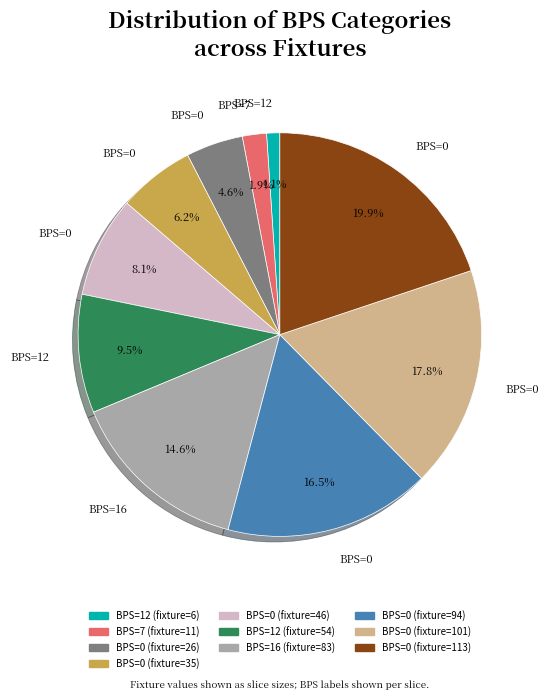

How many segments does this pie chart have?

10